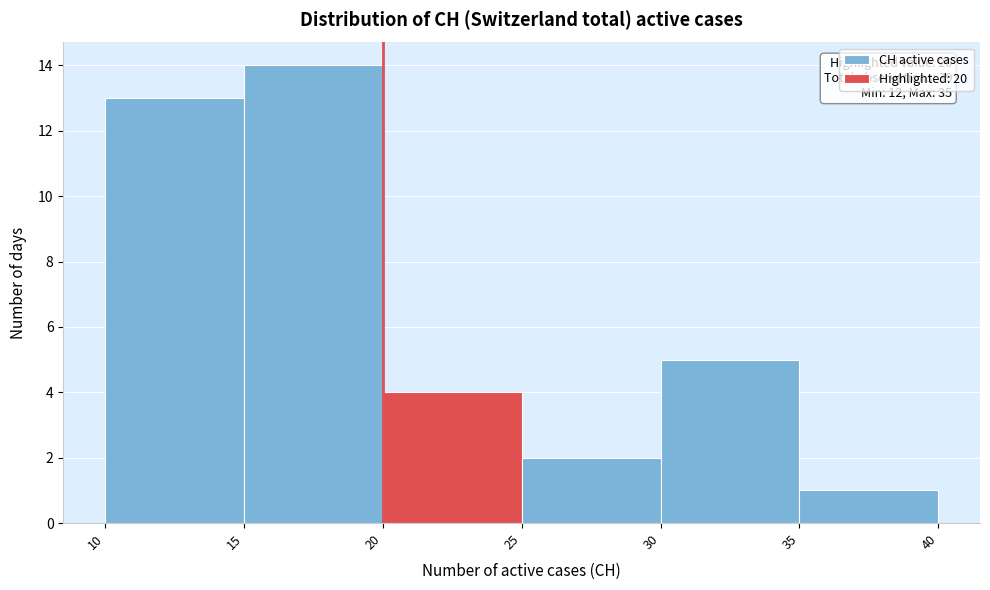

Over which range of the x-axis is the bar tallest?

15 to 20